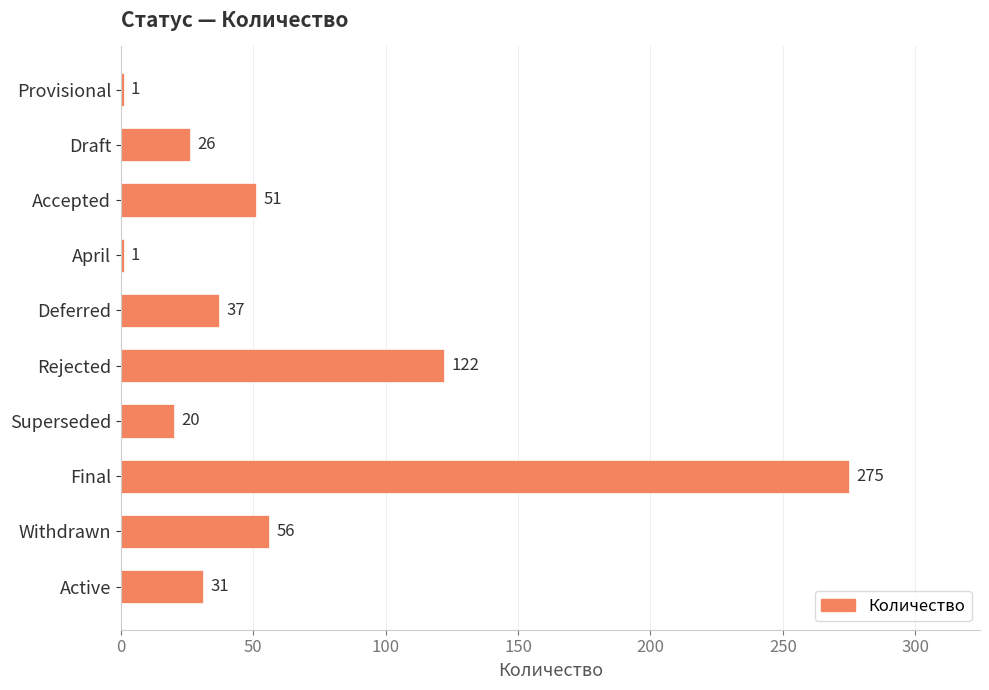

Which label corresponds to the largest value in the chart?

Final